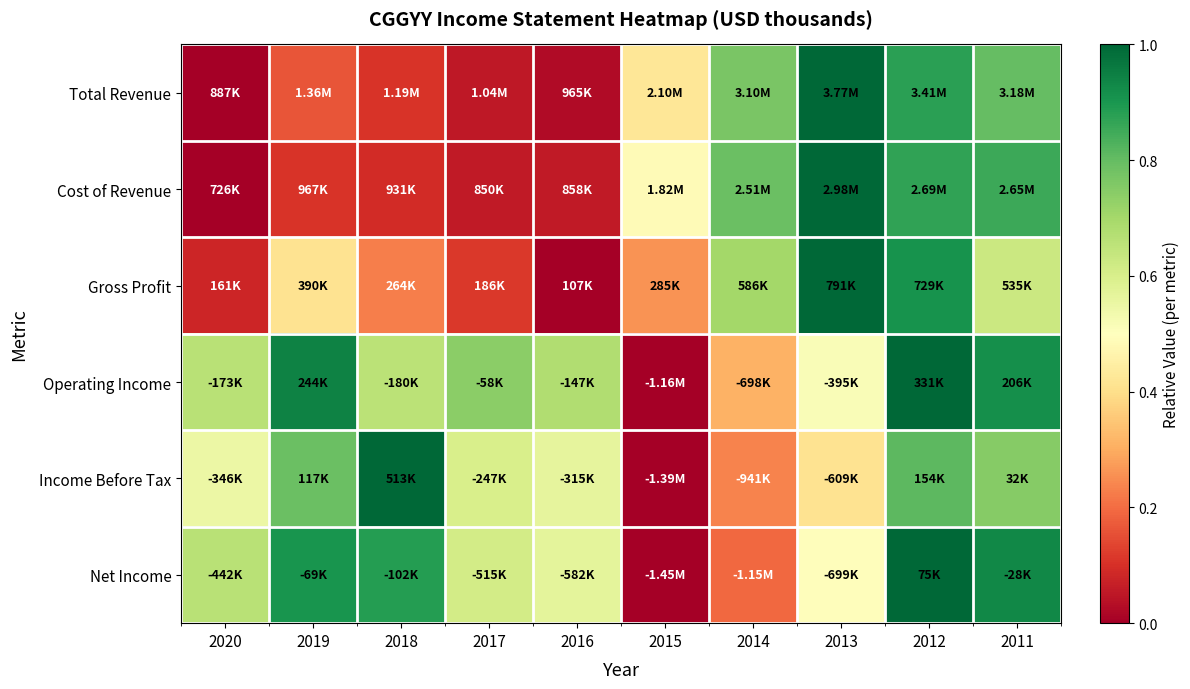

At which category is the sum across all series the highest?

2012